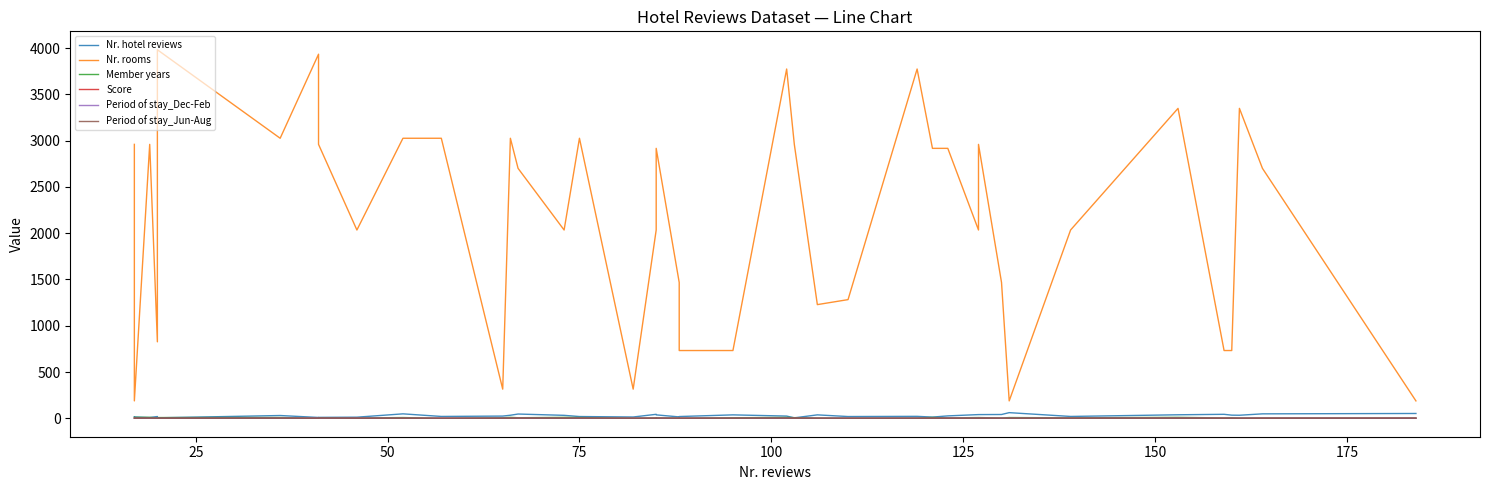

In Nr. rooms, how many points are higher than both neighbors (excluding endpoints)?

11